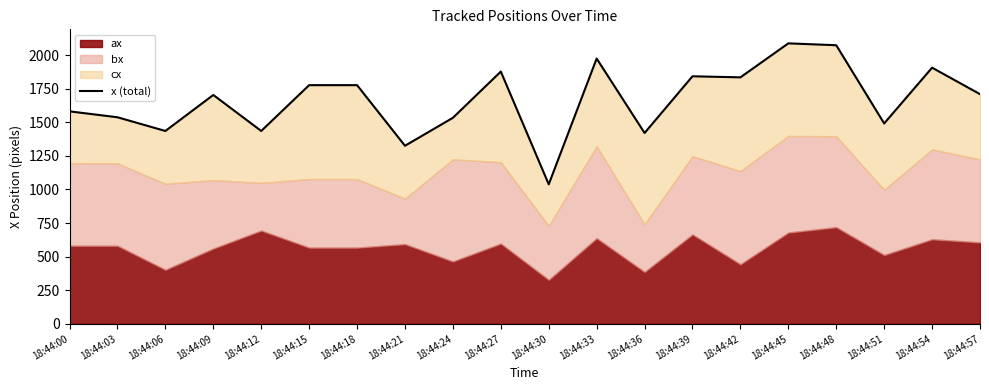

What is the change in value from 18:44:03 to 18:44:36?

-117